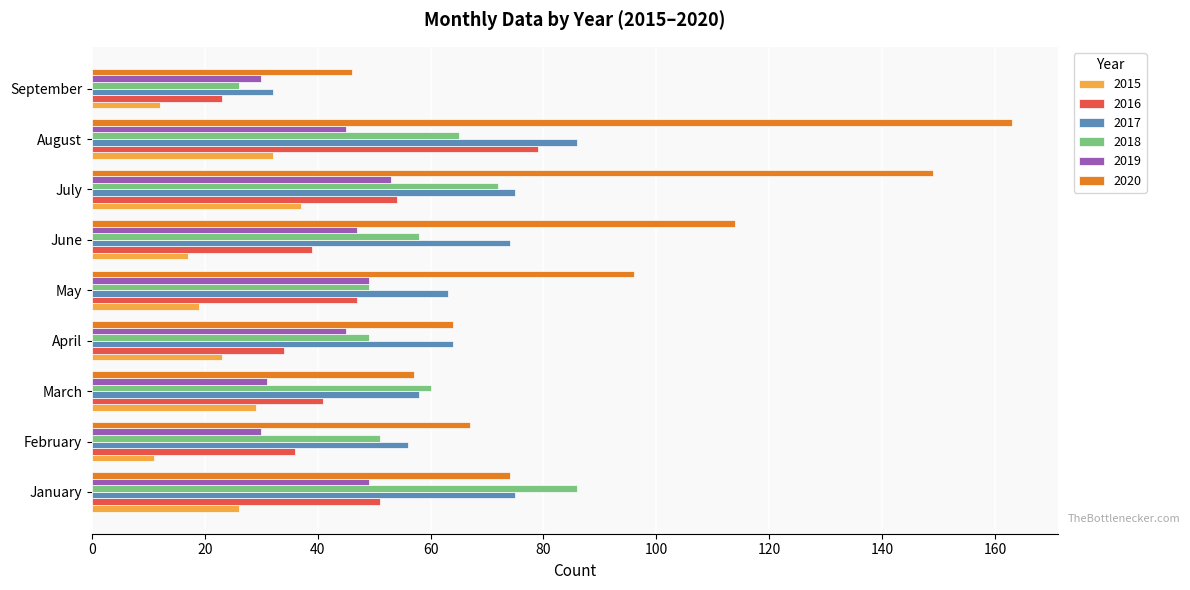

How many data points does each series have?

9